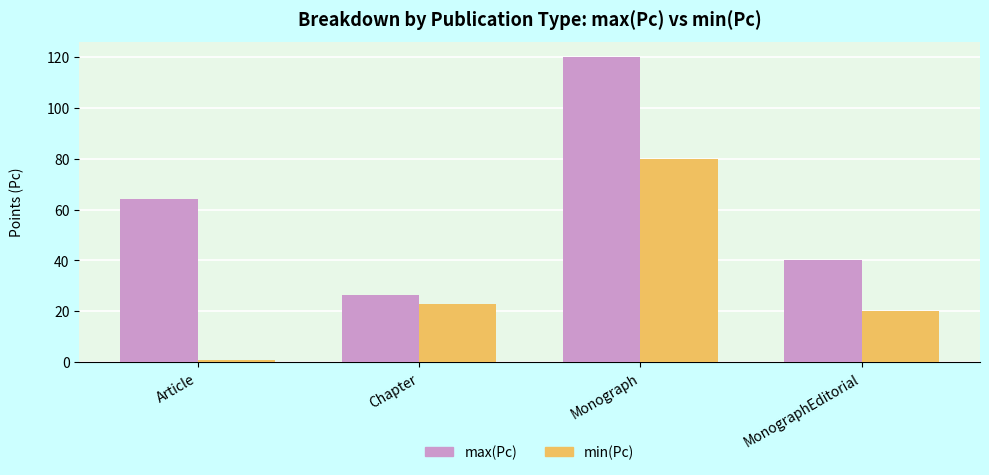

Which series has the widest spread of values?

max(Pc)